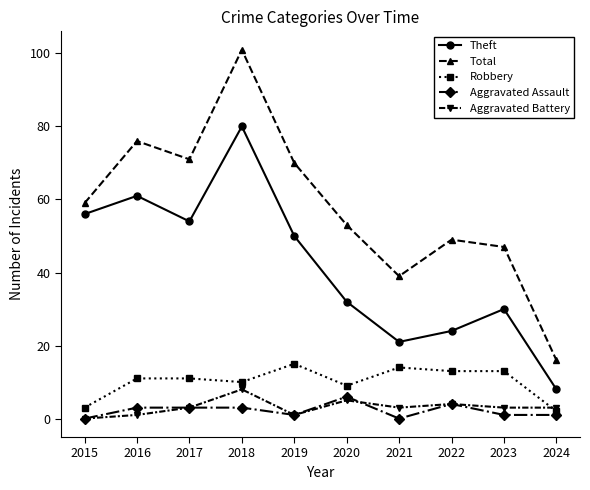

What is the approximate value of Total at 2015?

59